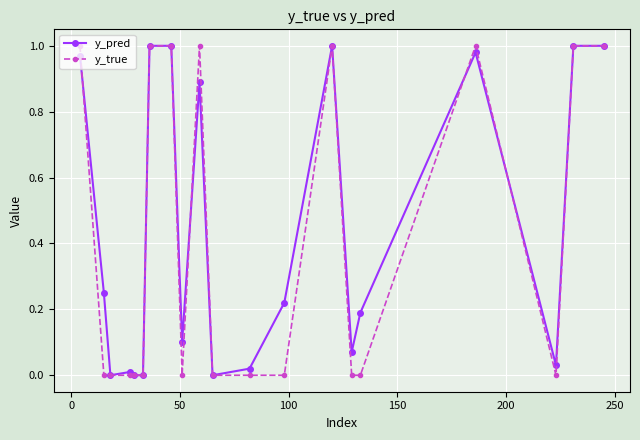

True or false: y_pred has more than 0 interior local peaks.

True